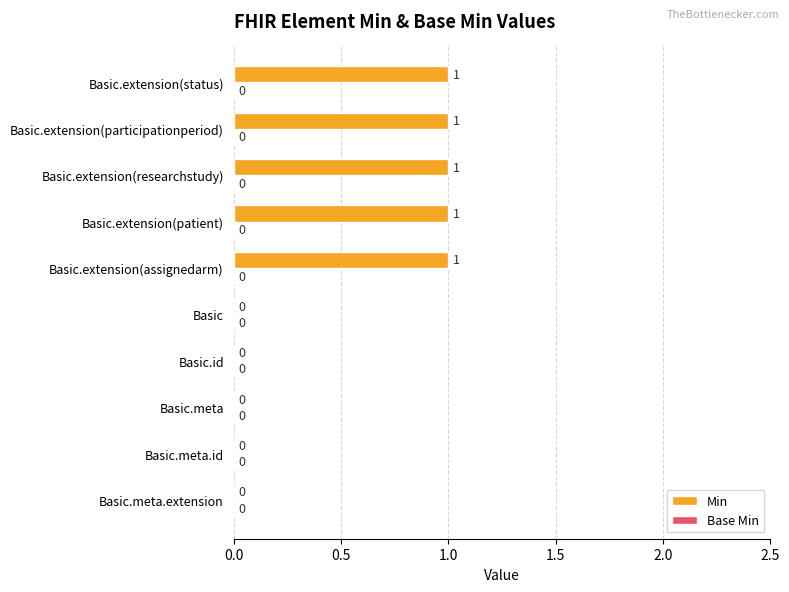

What is the greatest value displayed?

1